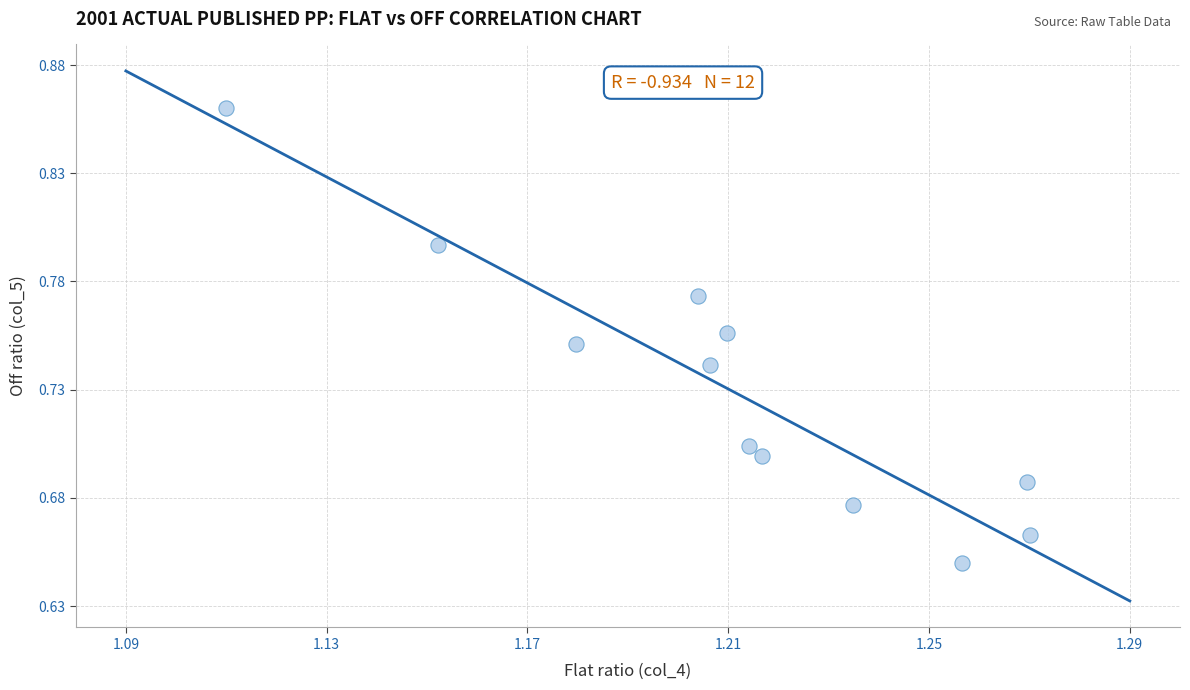

What is the average X value?

1.2